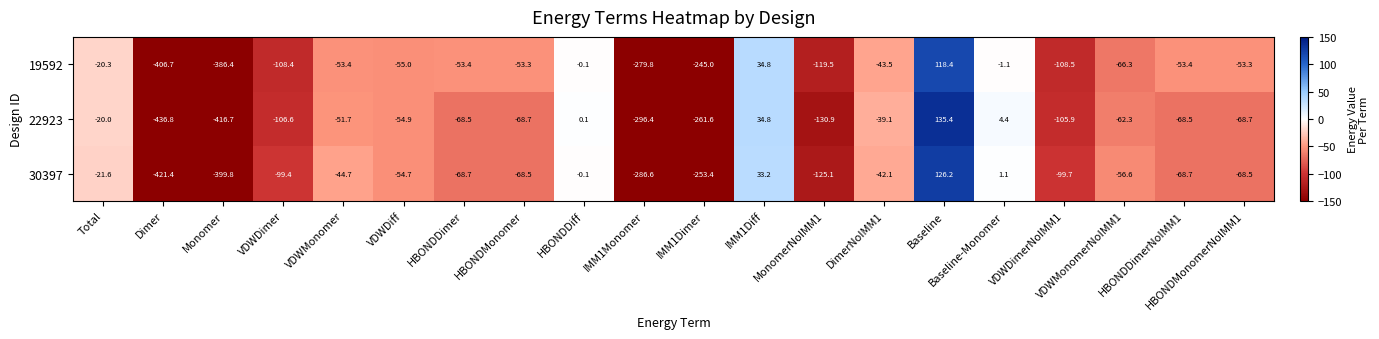

List the series in order of their peak value, highest first.

22923, 30397, 19592